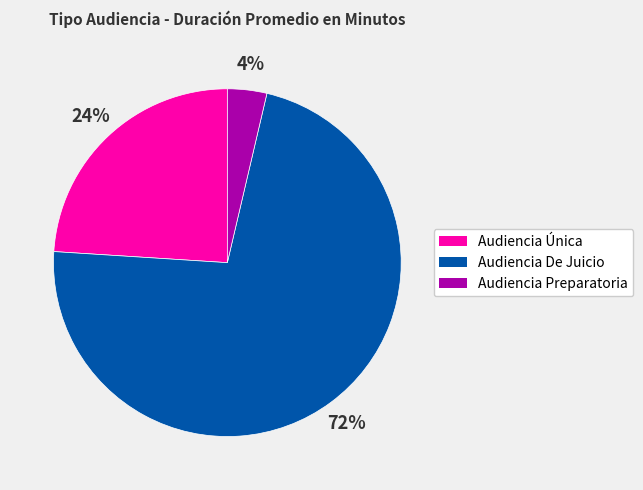

How many slices are in this pie chart?

3